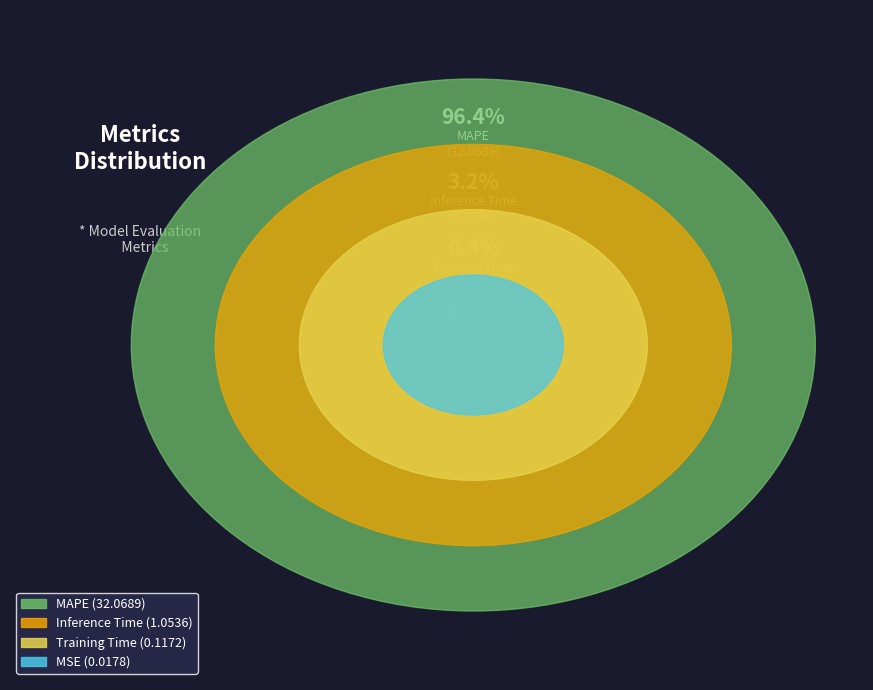

To the nearest percent, what portion does Inference Time represent?

3%